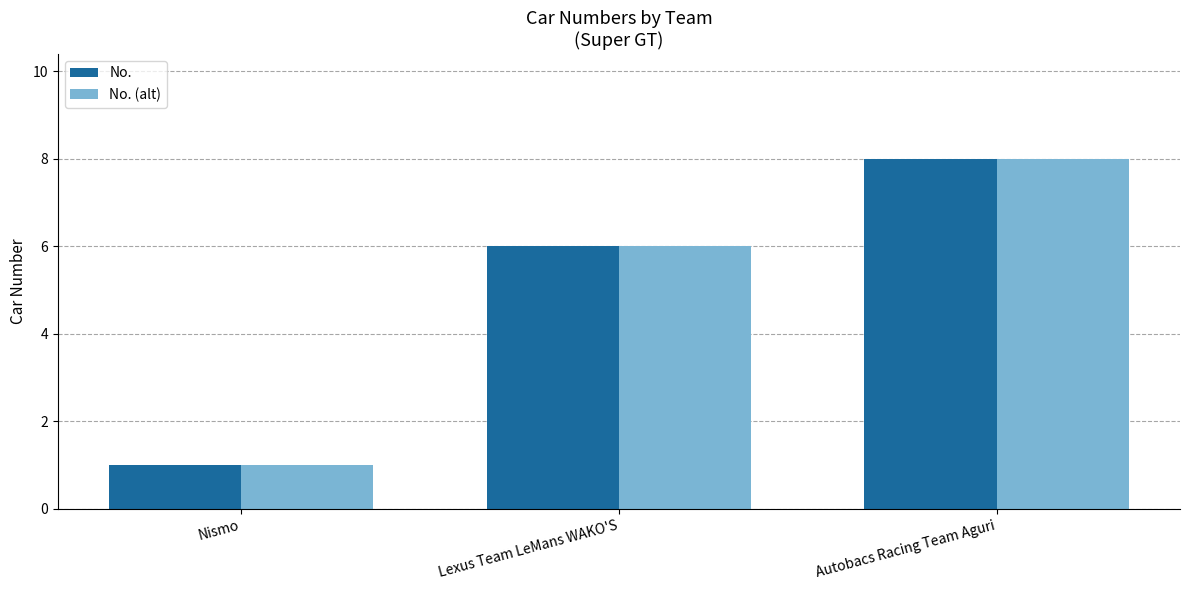

What is the total value across all series at Lexus Team LeMans WAKO'S?

12